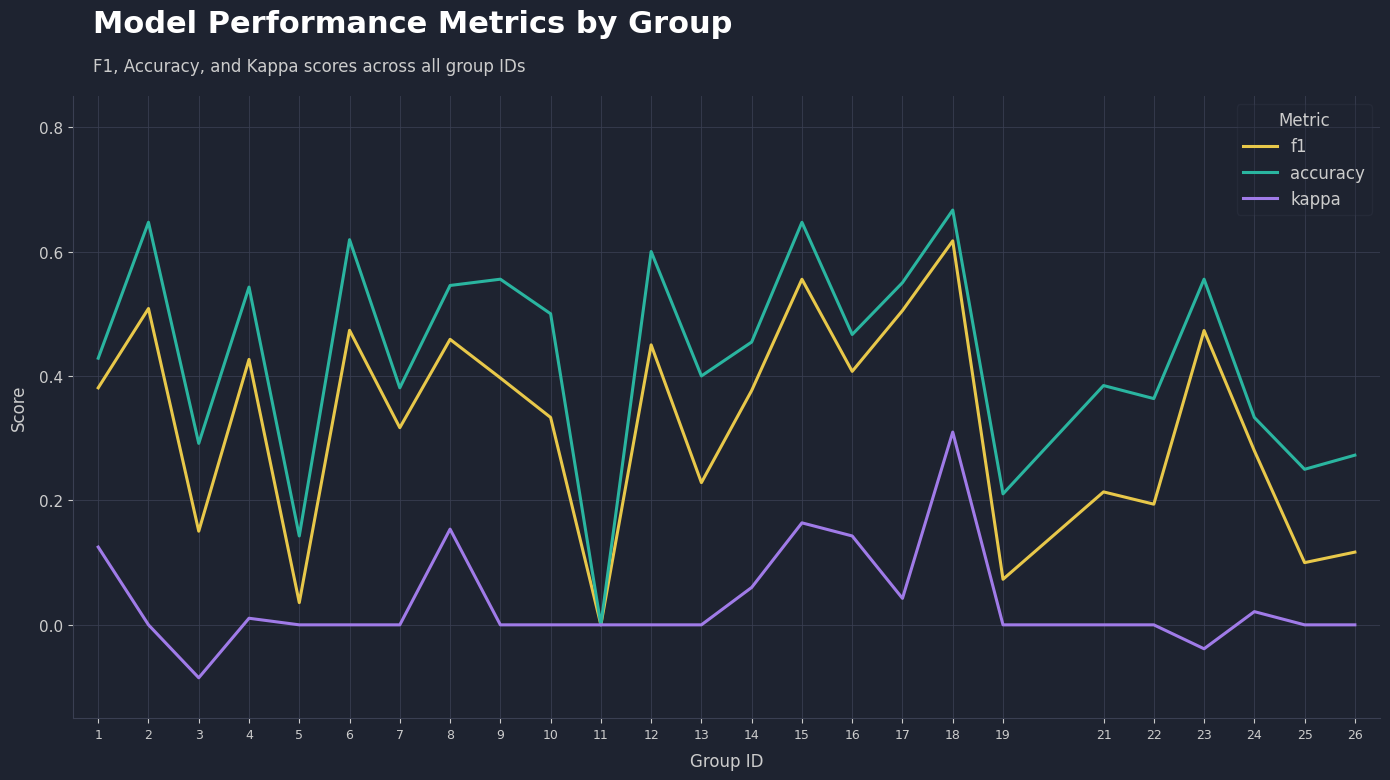

Which series has the largest total across all categories?

accuracy